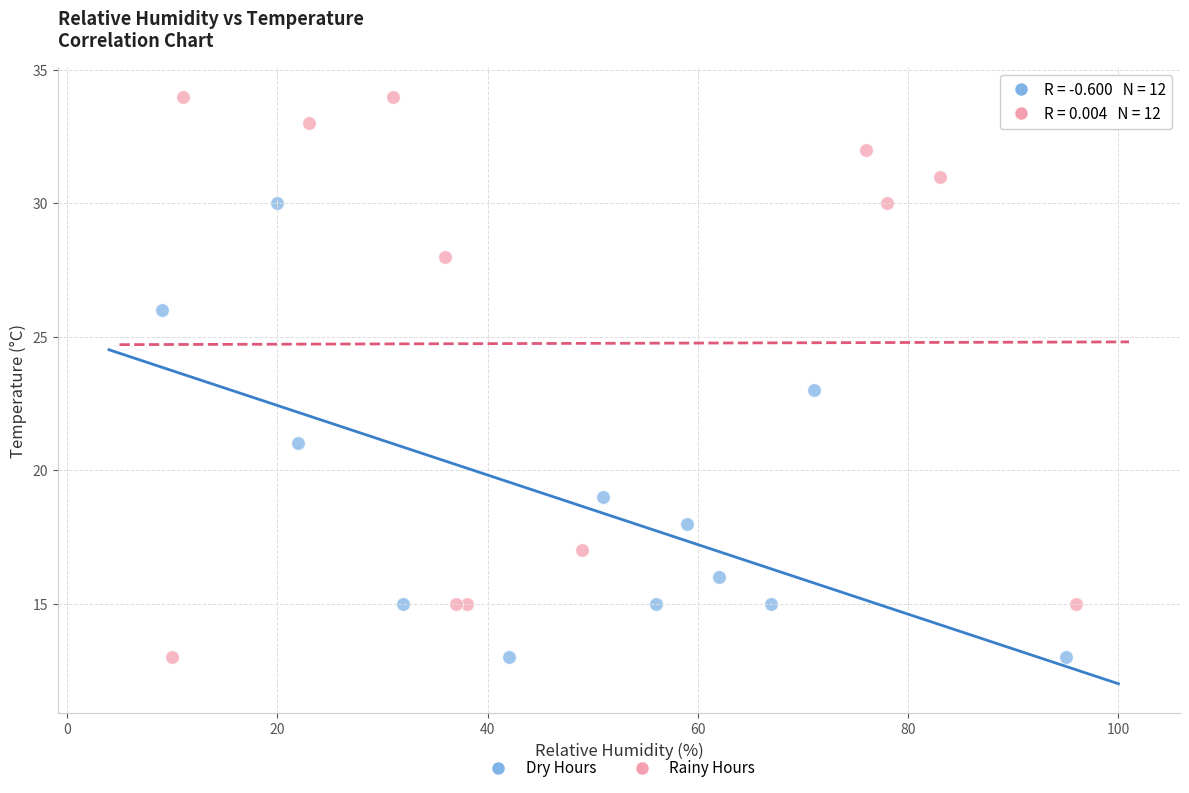

Which series has the widest spread of Y values?

Rainy Hours